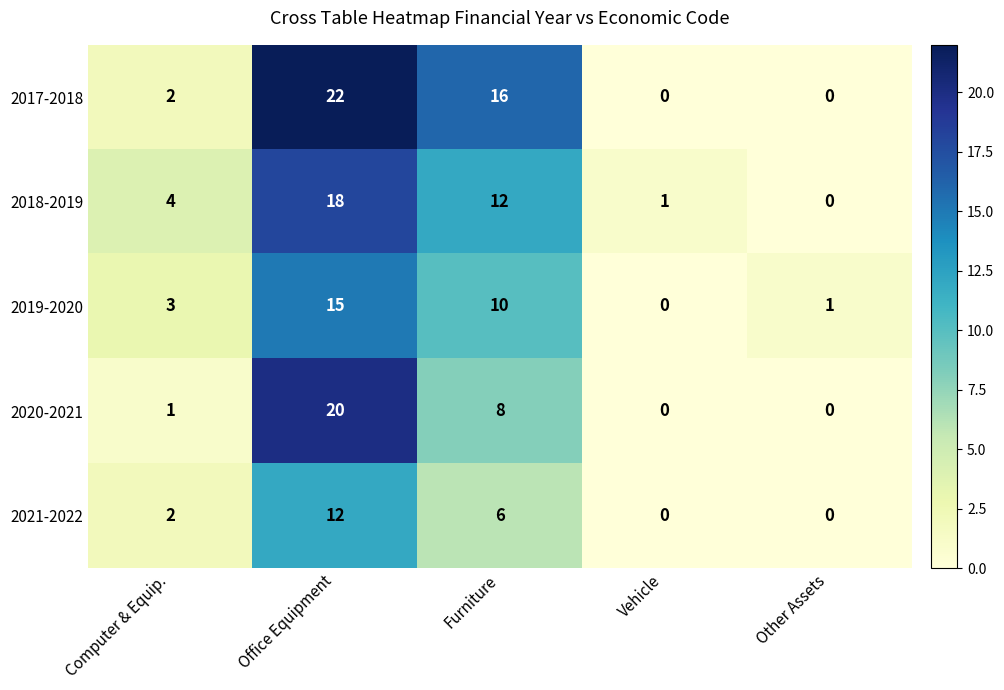

Is the value of 2020-2021 at Furniture greater than the value of 2018-2019 at Other Assets?

Yes